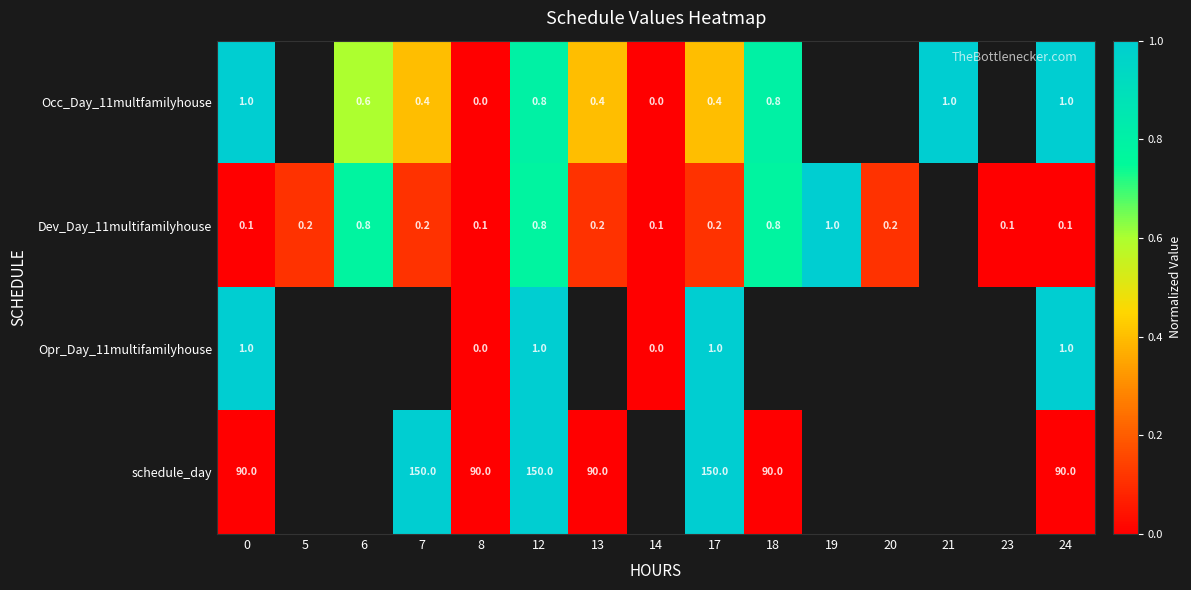

What is the spread (max minus min) of values at 6?

0.2